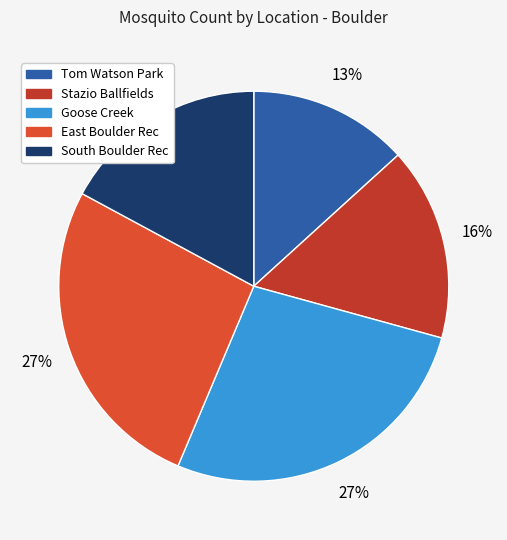

What is the smallest slice in the pie chart?

Tom Watson Park